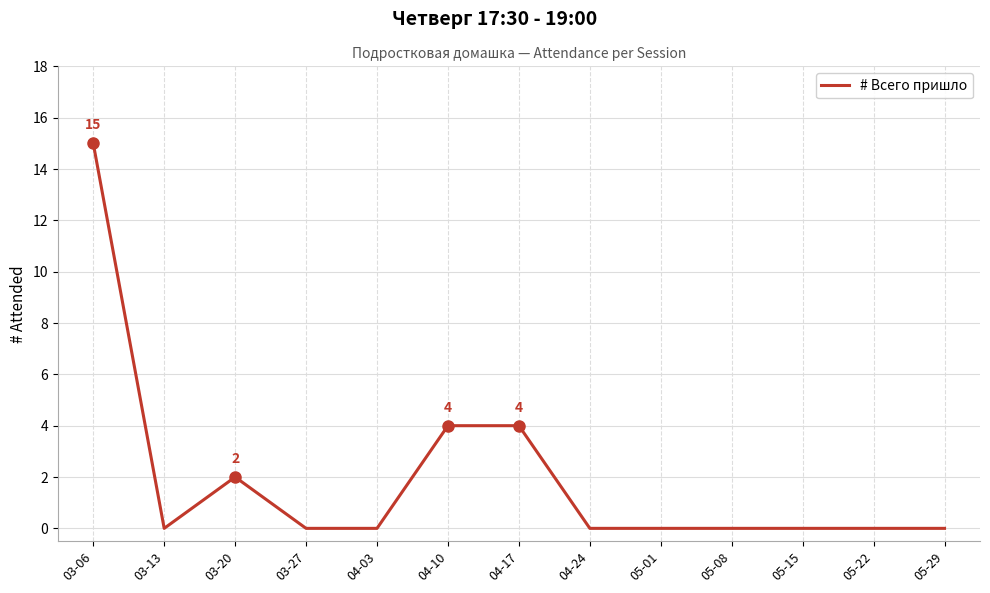

What is the sum of all values?

25